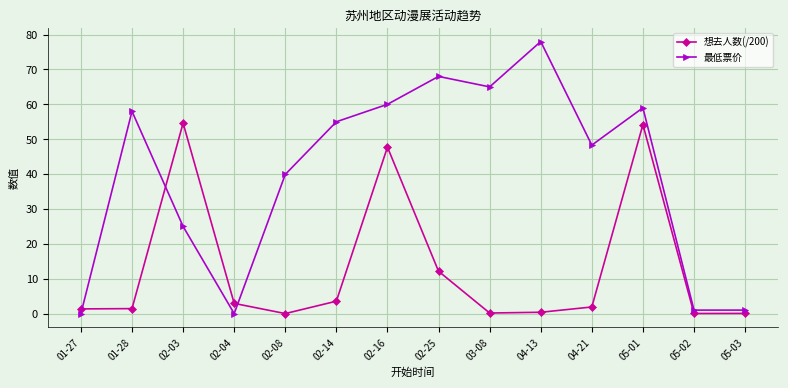

What is the label of the 14th point from the left?

05-03